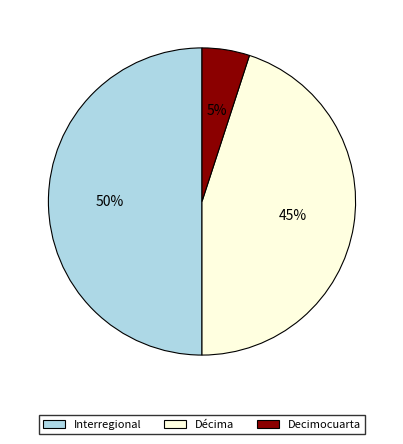

Between Interregional and Décima, which is larger?

Interregional